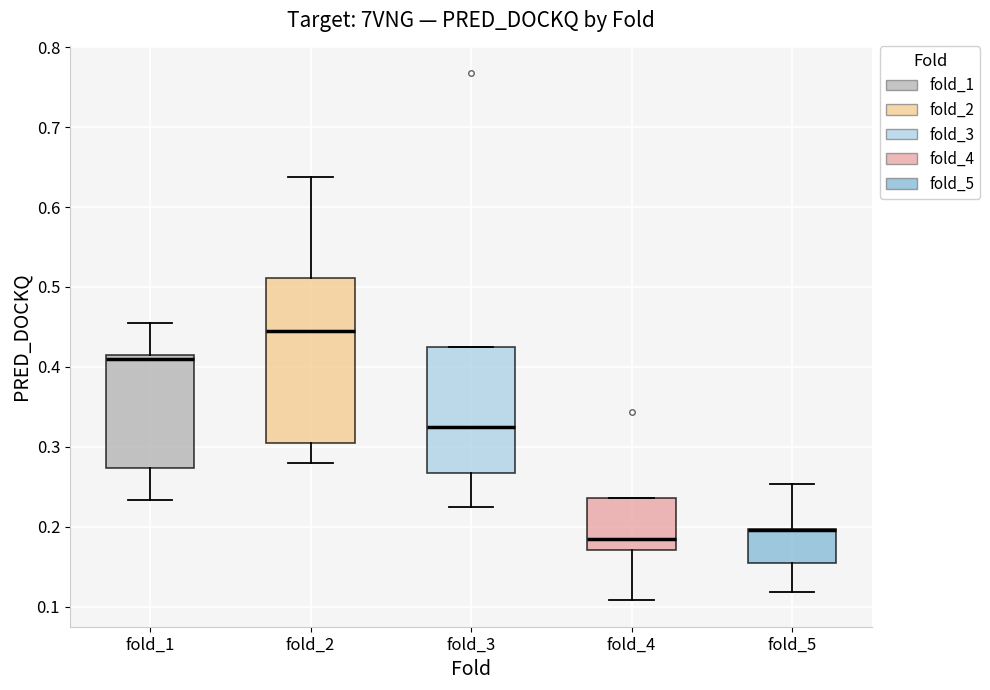

Comparing the boxes themselves (not the whiskers), which one is the tallest?

fold_2